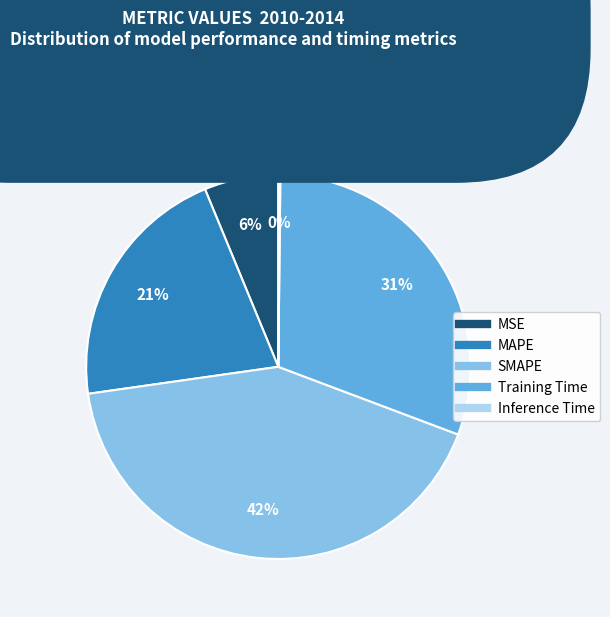

Which slice is the largest?

SMAPE